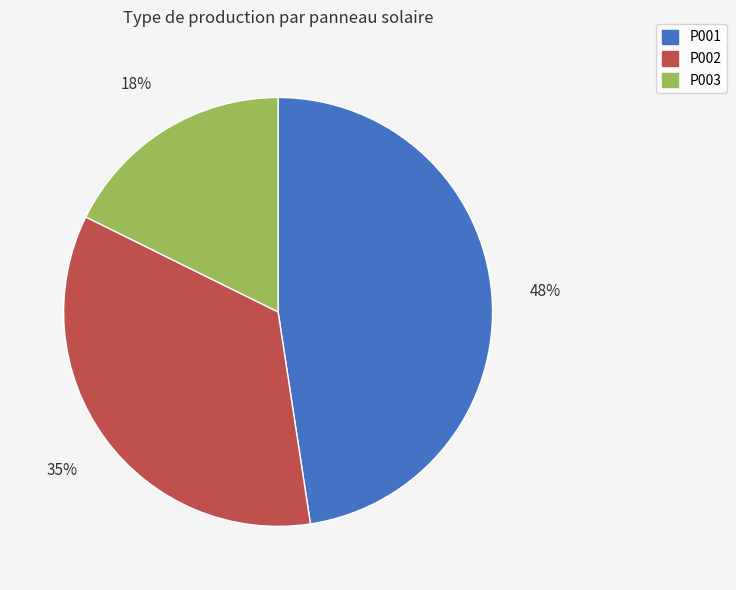

Does any single category account for the majority?

No